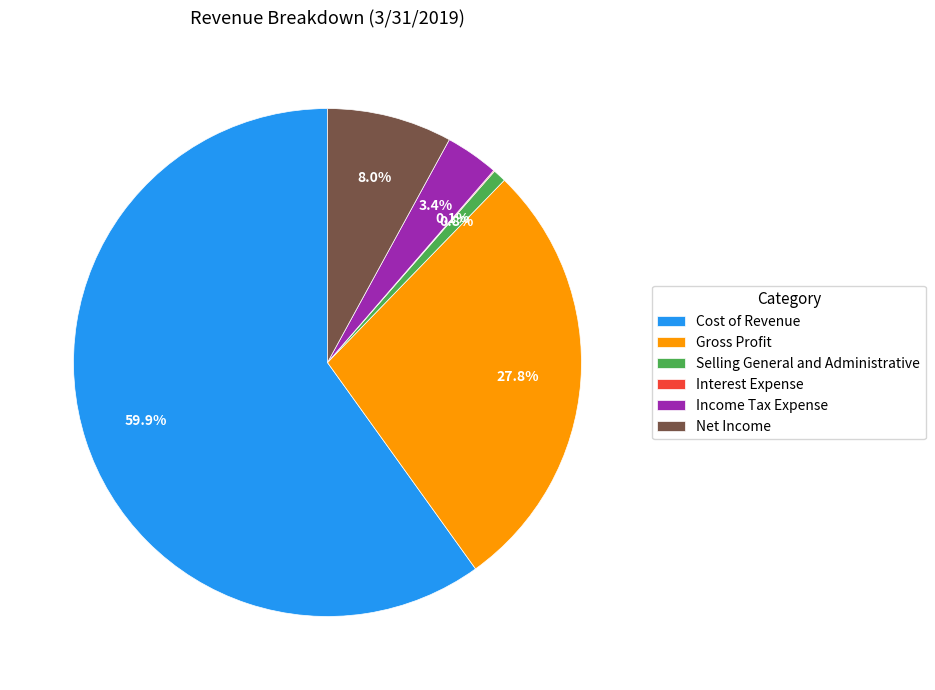

Is the sum of Income Tax Expense and Cost of Revenue greater than half?

Yes